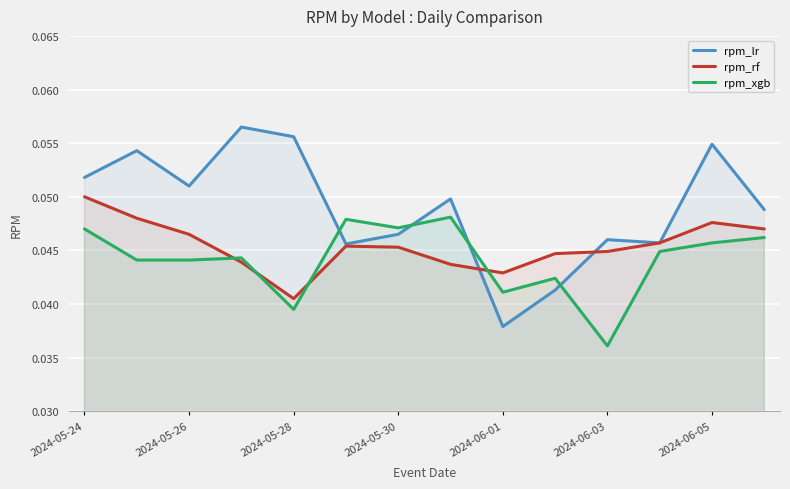

Rank the series by their average value, from highest to lowest.

rpm_lr, rpm_rf, rpm_xgb